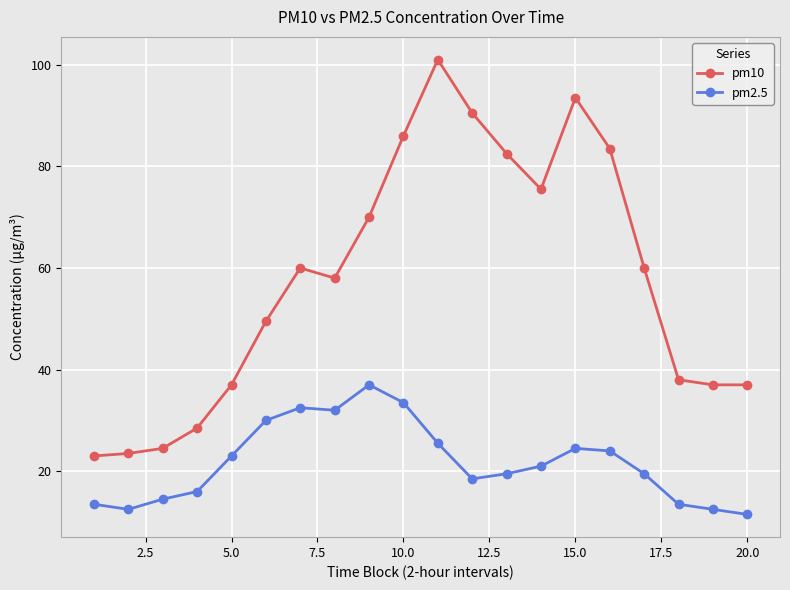

How many data points in pm10 are less than 60?

10